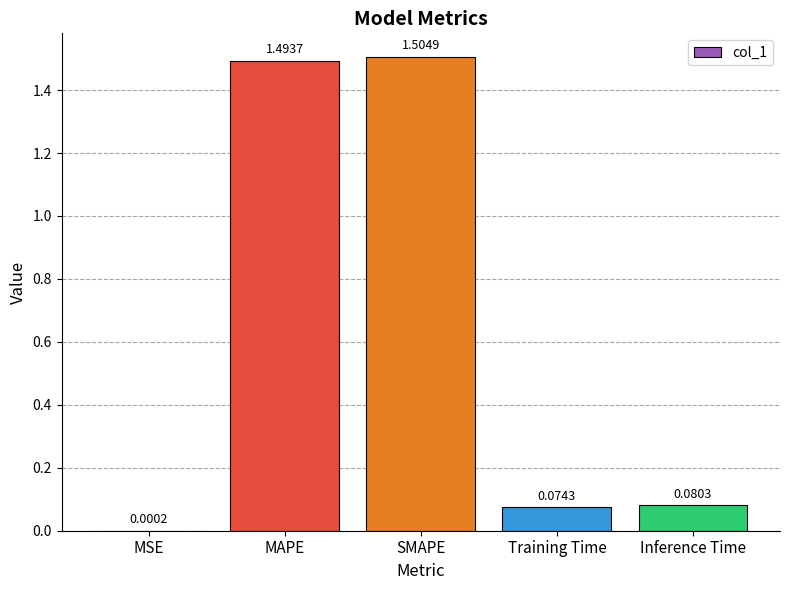

Does the chart contain stacked bars?

No